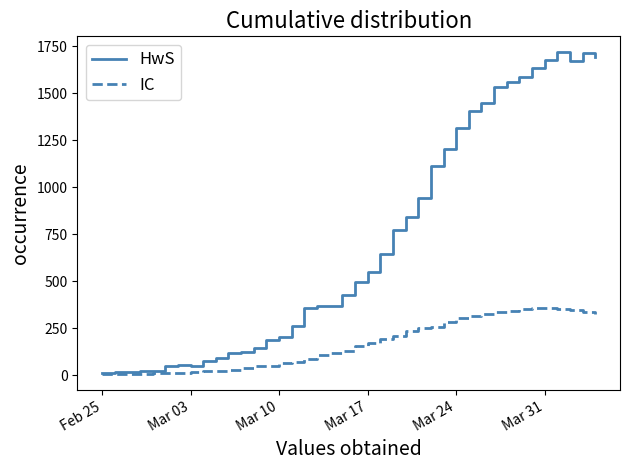

What is the highest value of the HwS series?

1718